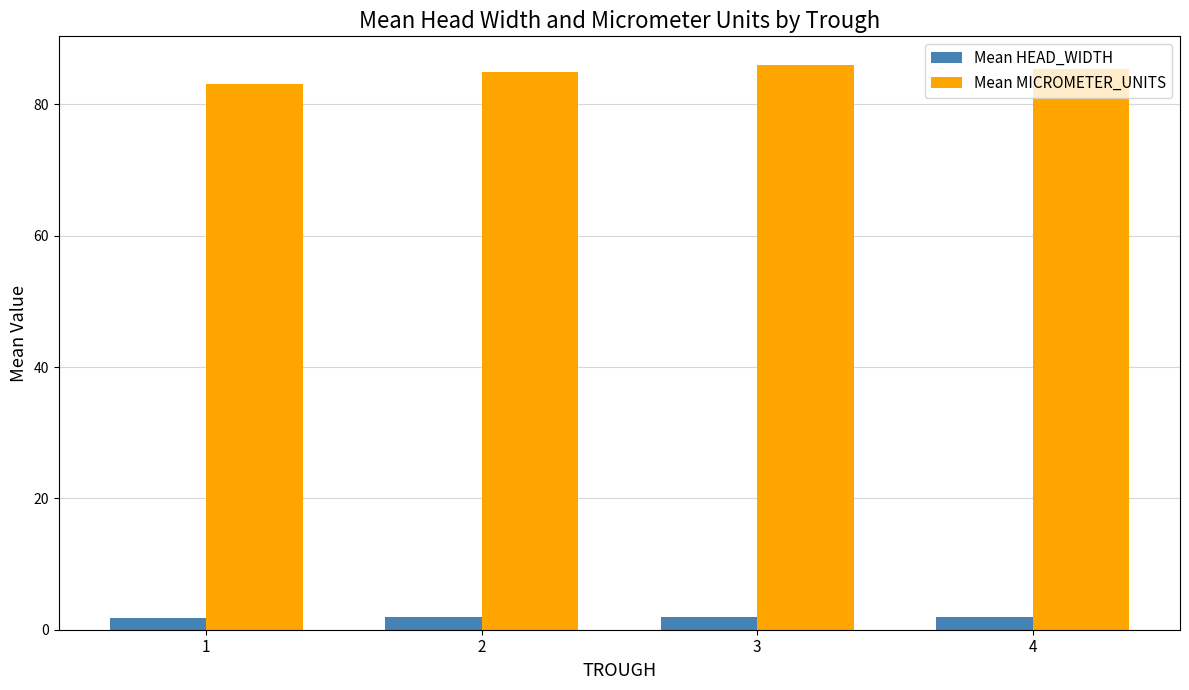

What is the spread (max minus min) of values at 4?

83.5